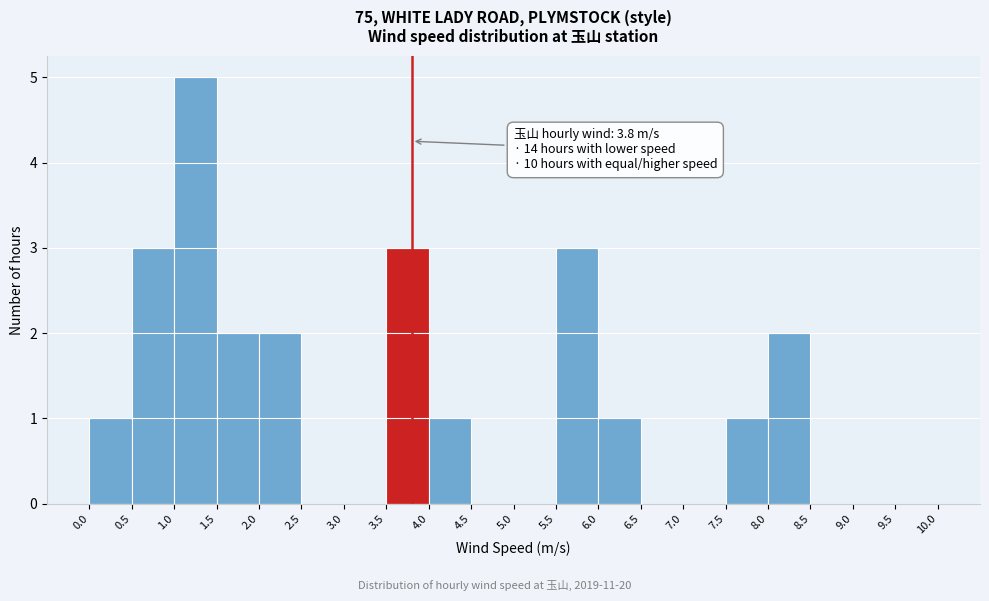

Which range on the x-axis has the tallest bar?

1.0 to 1.5